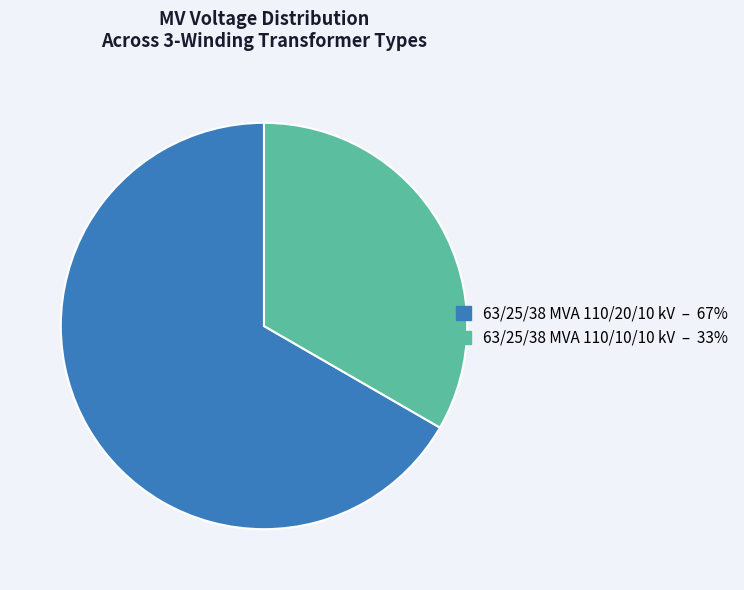

Do 63/25/38 MVA 110/20/10 kV – 67% and 63/25/38 MVA 110/10/10 kV – 33% together represent more than half of the pie?

Yes